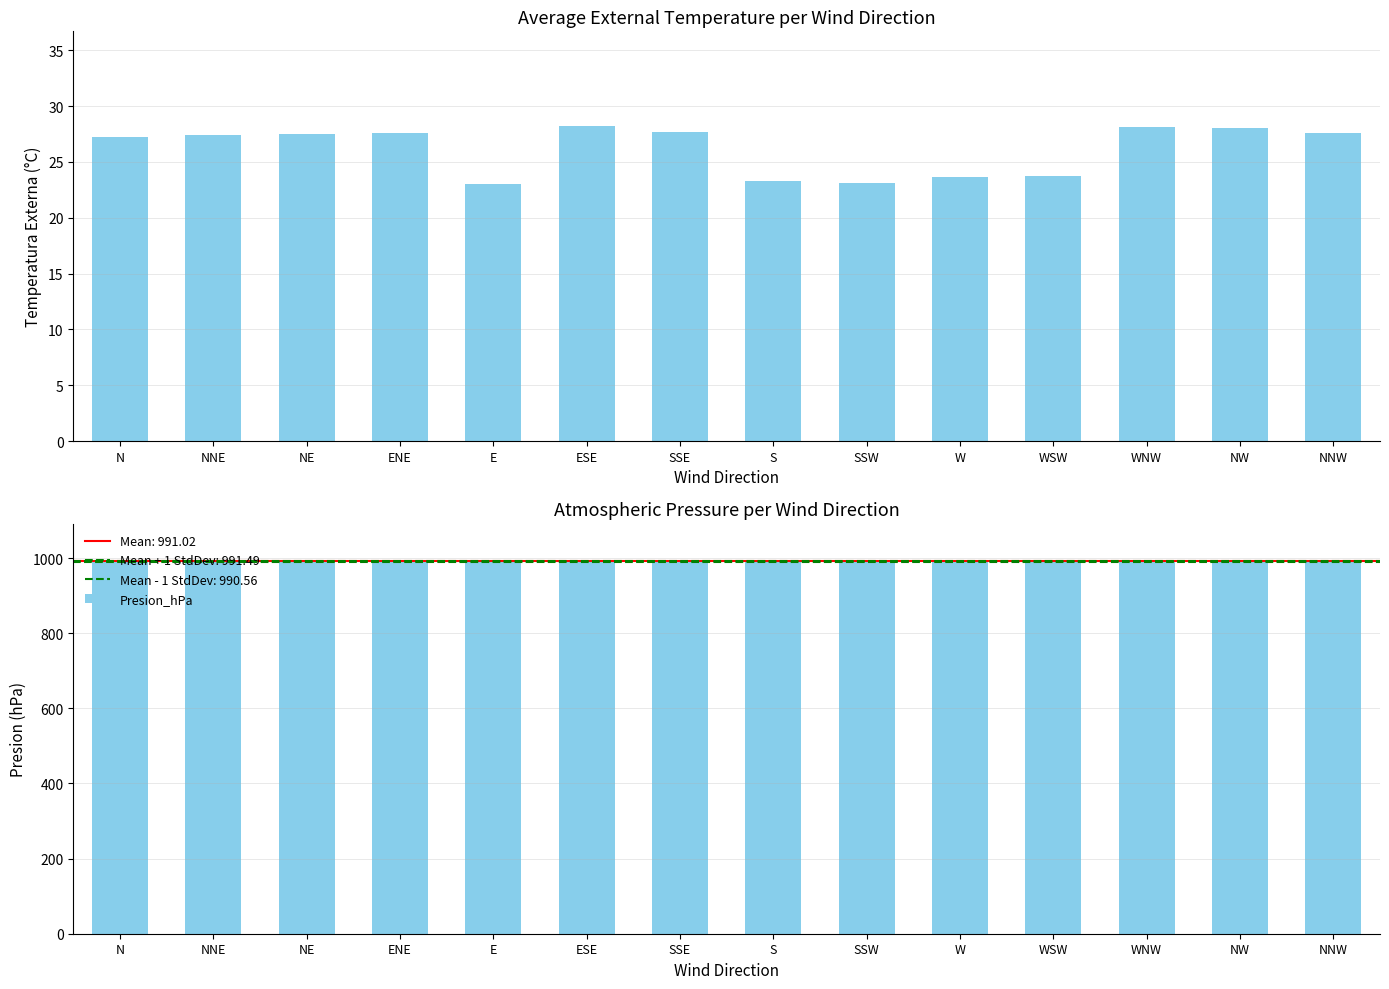

Which series has the largest total across all categories?

Presion_hPa